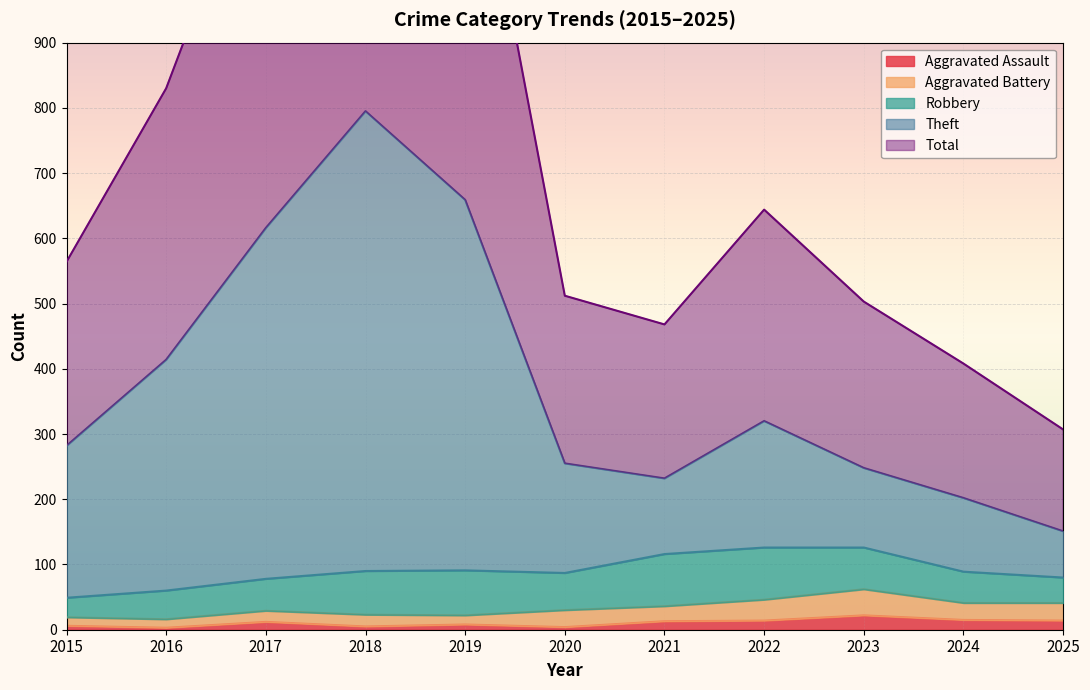

Where is the first local maximum for Theft?

2018